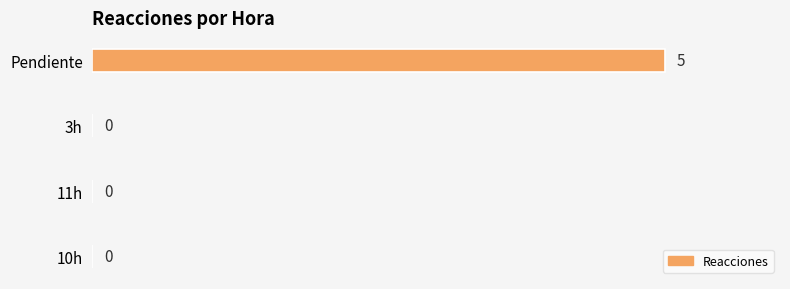

Are the bars horizontal?

Yes